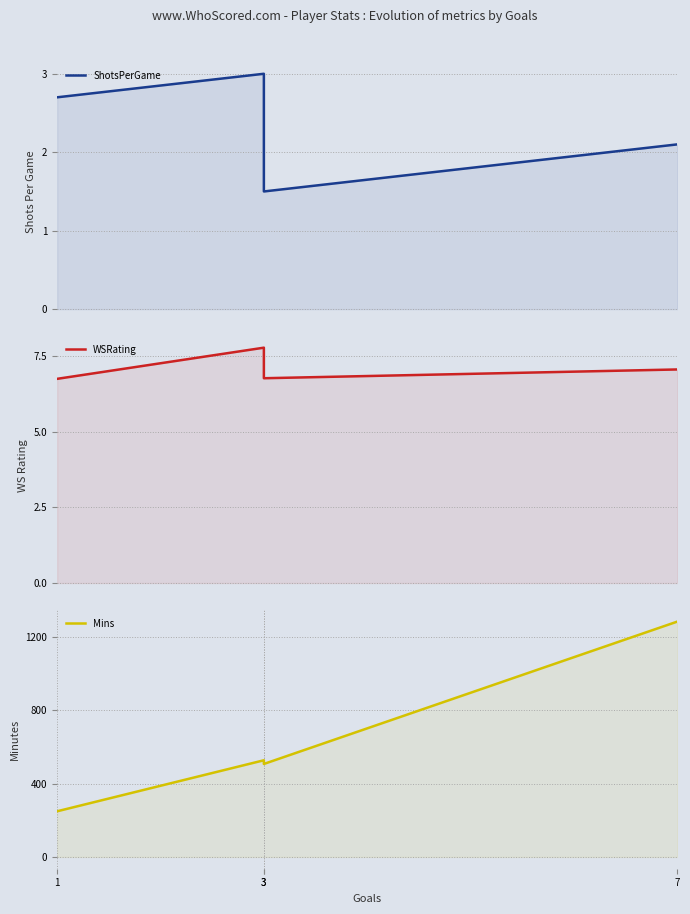

Where is the first local minimum for Mins?

3